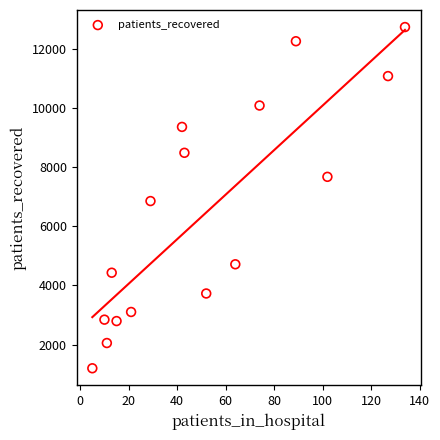

What is the range of X values (max minus min)?

129